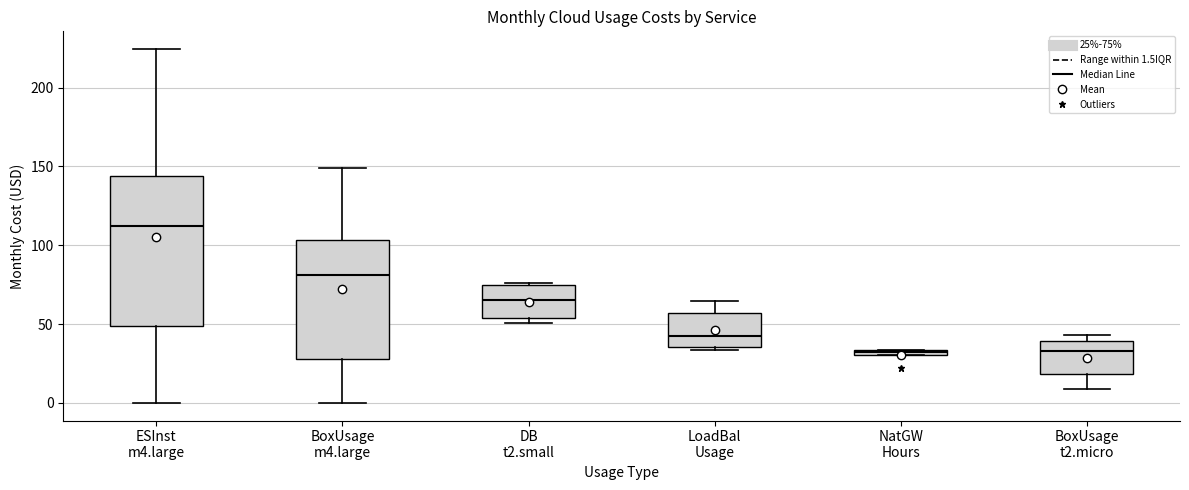

Where is the upper edge of the box for DB t2.small on the y-axis? The values are not printed on the chart, so give them approximately, as read against the axis.

75